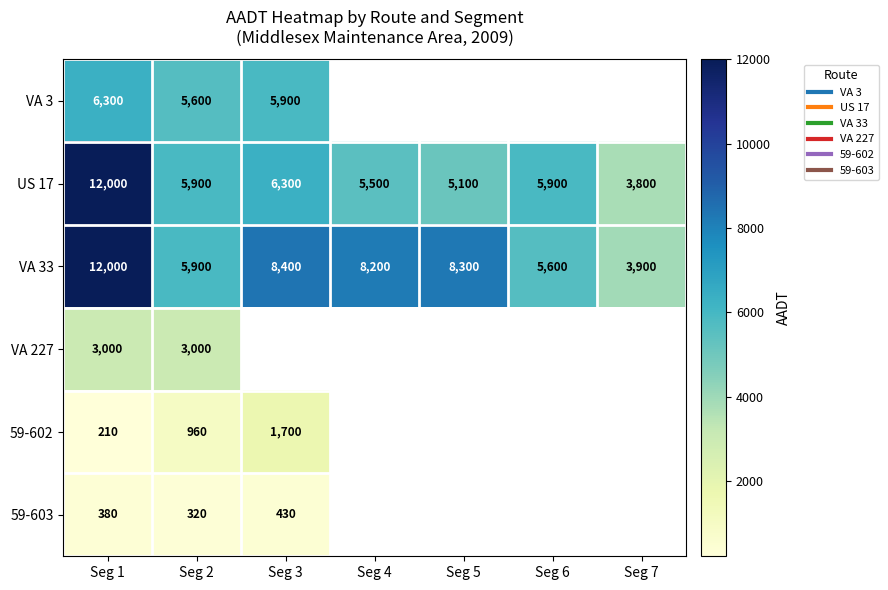

Which category has the lowest value in the US 17 series?

Seg 7